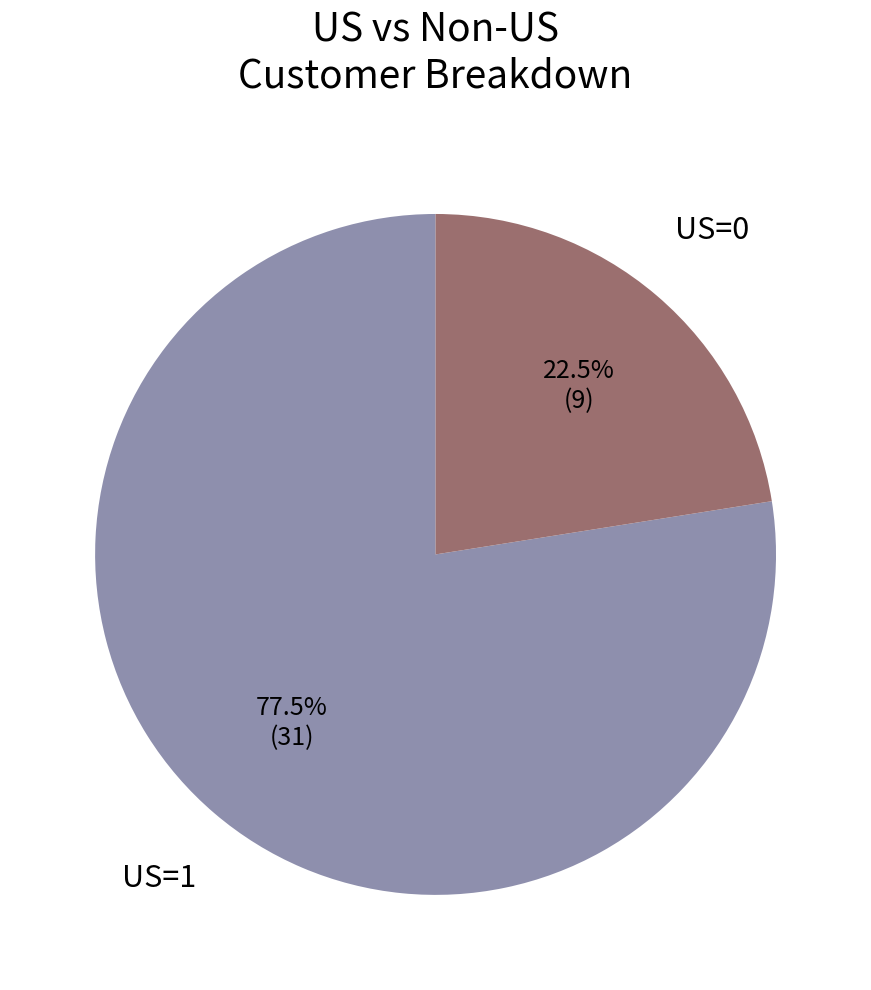

Is there a majority slice in this chart?

Yes